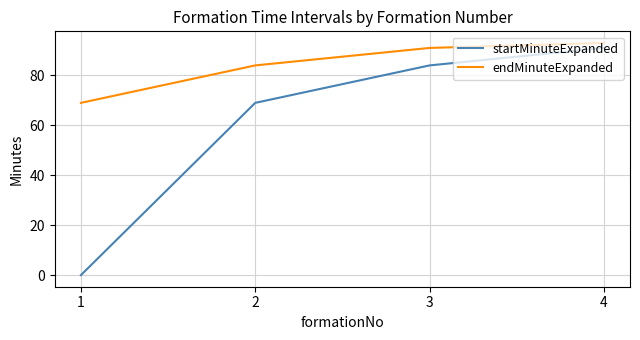

How many values in the startMinuteExpanded series are below 84?

2